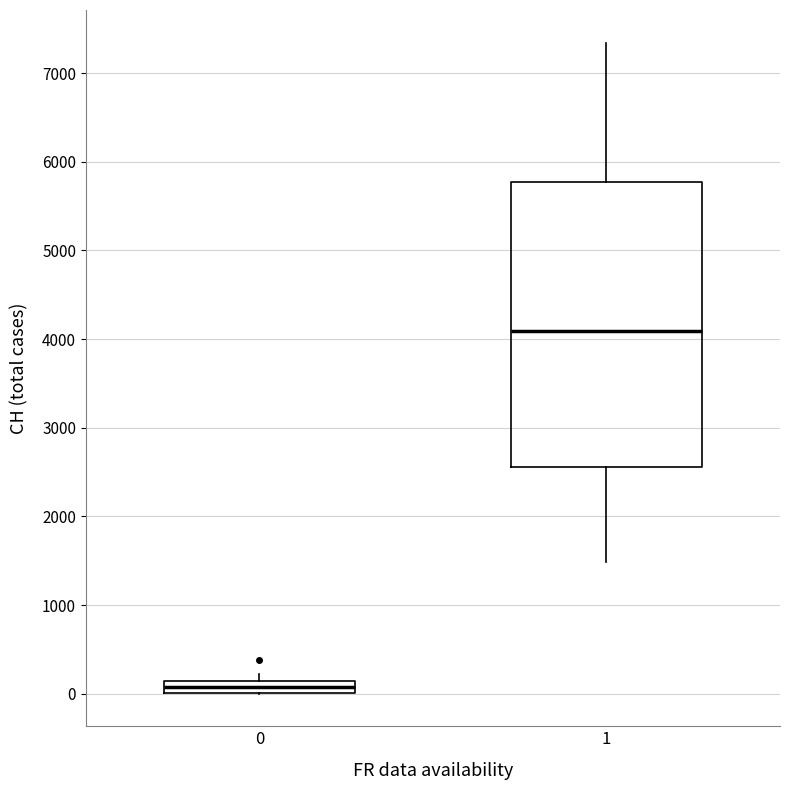

Which box is the tallest, from its lower edge to its upper edge?

1